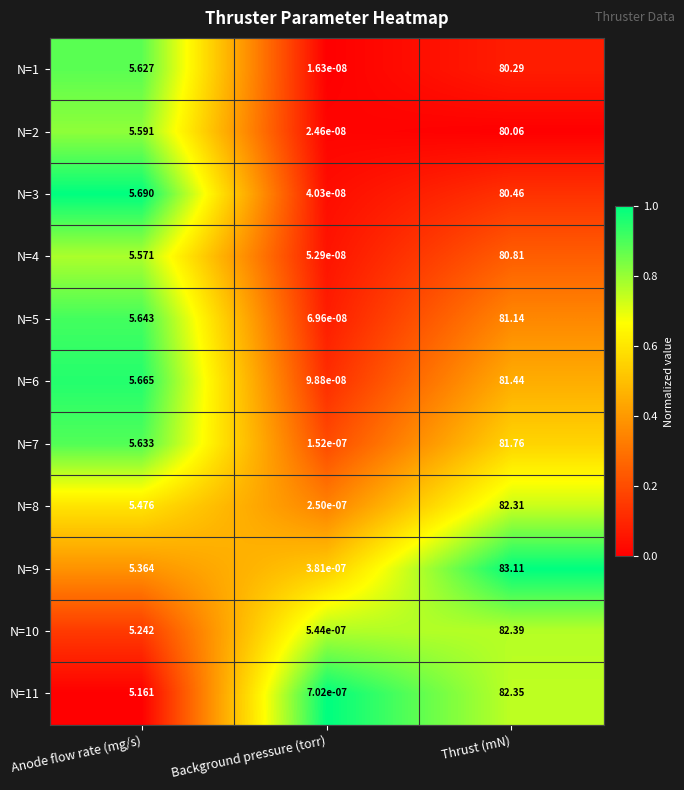

Is the value of N=2 at Anode flow rate (mg/s) greater than the value of N=7 at Anode flow rate (mg/s)?

No